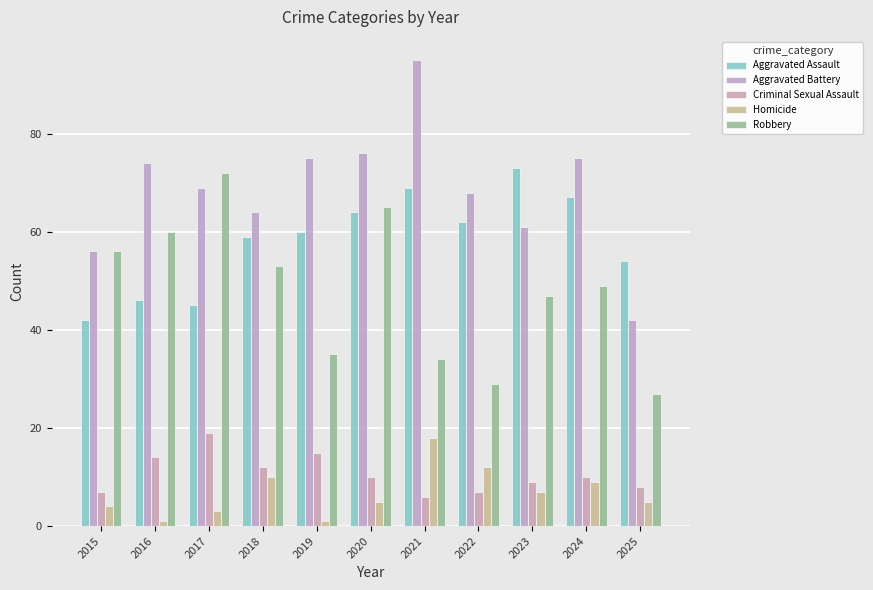

How many groups of bars are there?

11